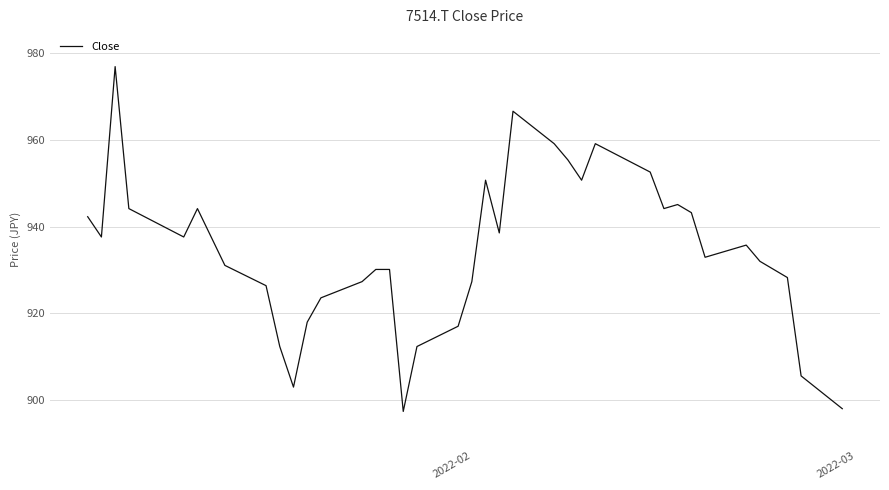

What is the smallest value displayed?

897.4